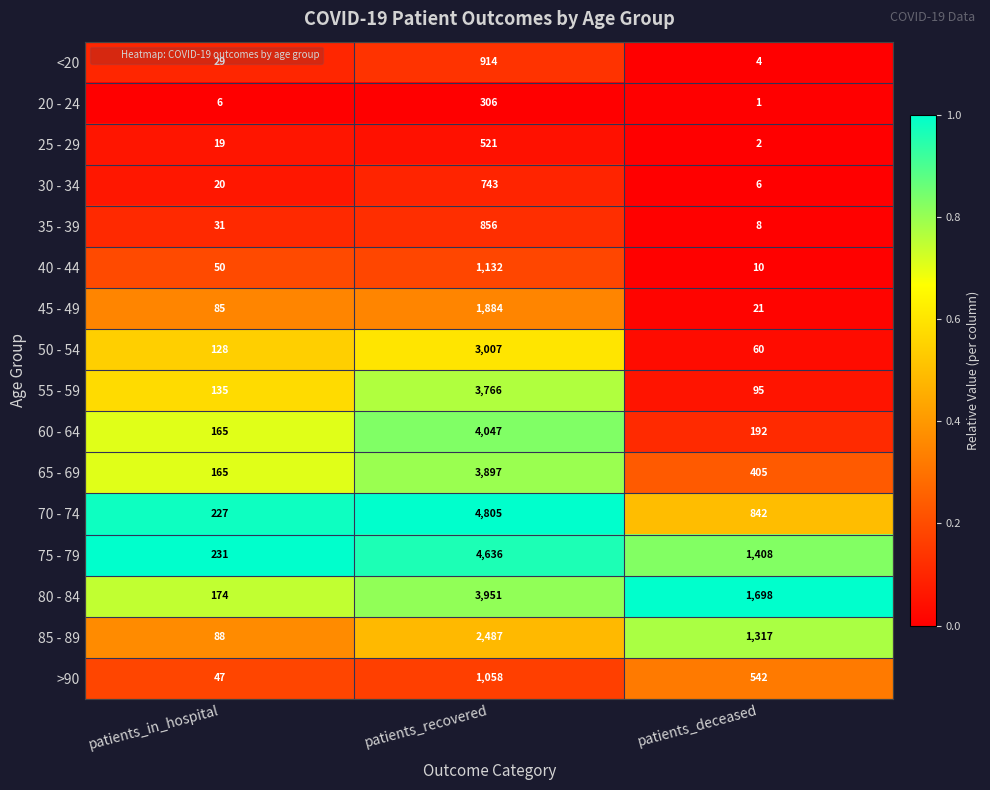

What is the difference between the 70 - 74 values at patients_in_hospital and patients_deceased?

615